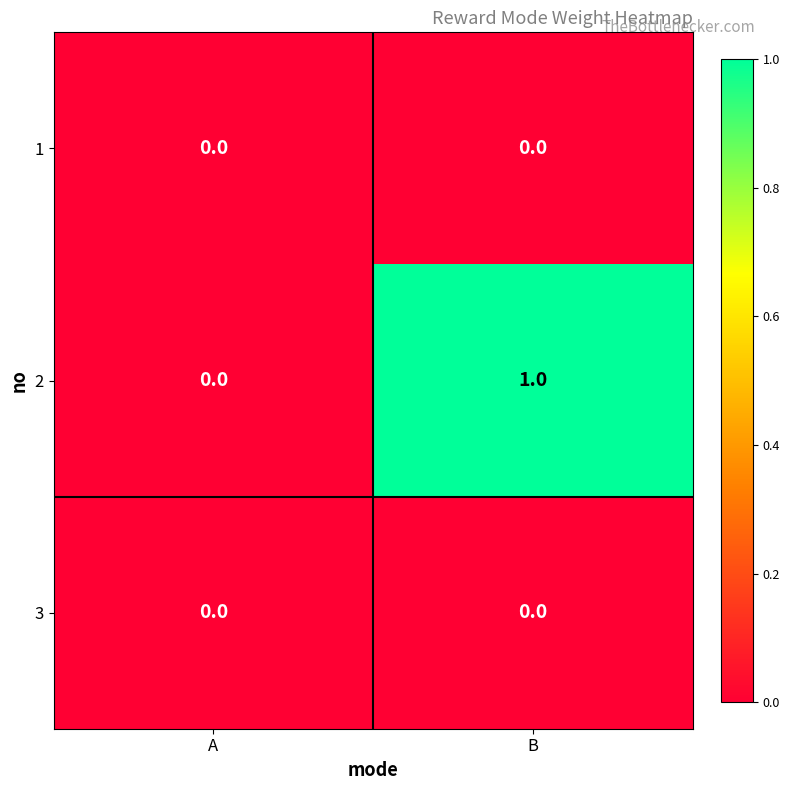

Rank the categories by 2 value from highest to lowest.

B, A